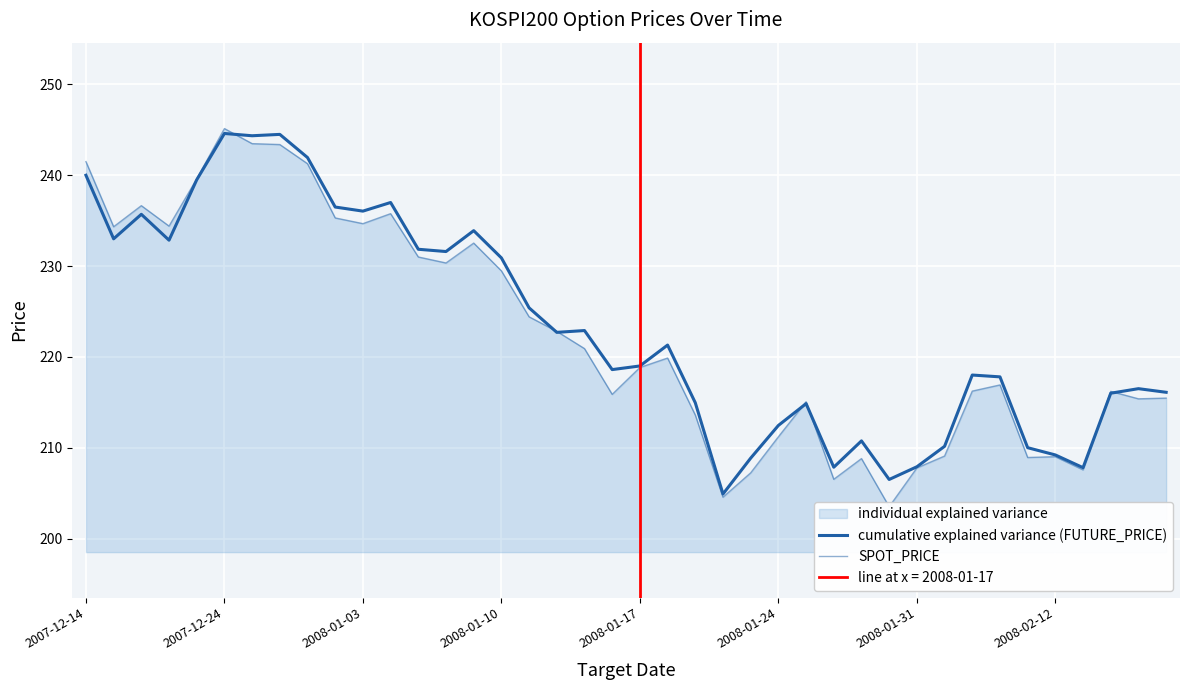

Reading left to right, what are all the values shown in this chart?

cumulative explained variance (FUTURE_PRICE): 240.0	233.0	235.7	232.8	239.5	244.6	244.3	244.5	241.9	236.5	236.1	237.0	231.8	231.6	233.9	230.9	225.4	222.7	222.9	218.6	219.0	221.3	214.9	204.9	208.8	212.4	214.8	207.8	210.8	206.5	207.9	210.2	218.0	217.8	210.0	209.2	207.8	216.0	216.5	216.1
SPOT_PRICE: 241.5	234.3	236.7	234.4	239.6	245.1	243.5	243.4	241.3	235.3	234.7	235.8	231.0	230.3	232.5	229.5	224.4	222.8	220.9	215.9	218.8	219.9	213.6	204.6	207.2	211.2	215.1	206.5	208.8	203.5	207.8	209.1	216.2	216.9	208.9	209.0	207.6	216.2	215.4	215.5